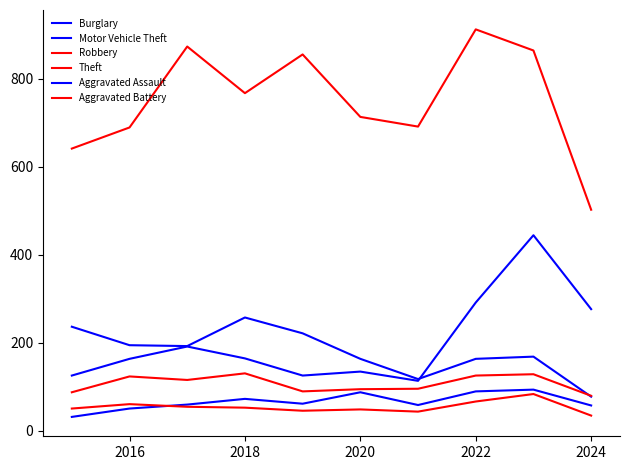

How many lines are shown in the chart?

6